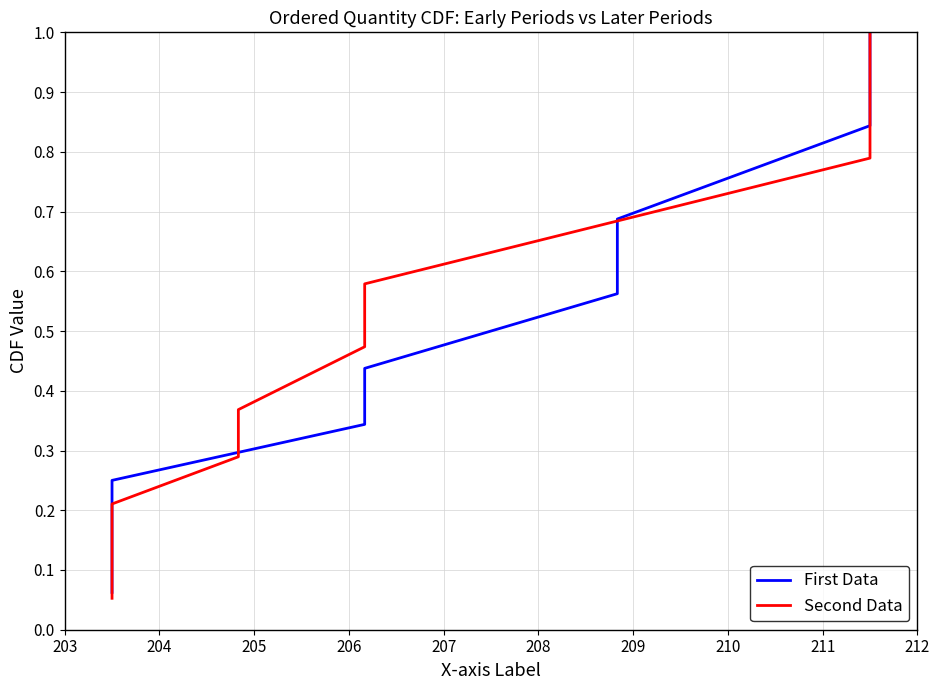

True or false: First Data has more than 1 interior local peaks.

False